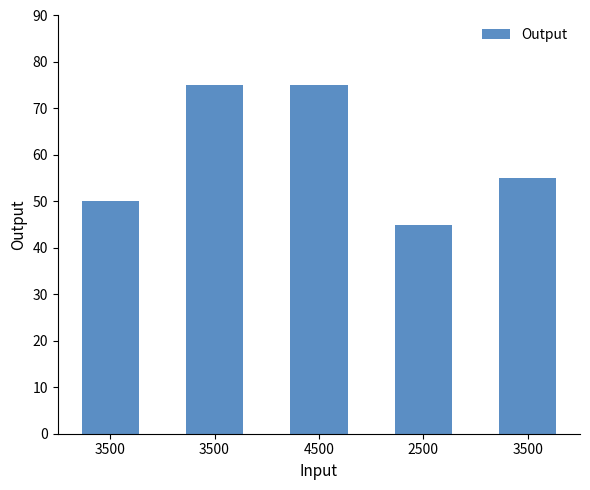

What is the average value?

60